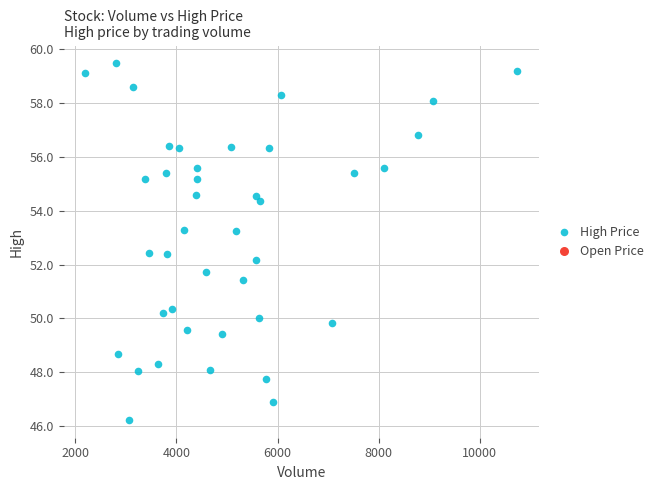

What is the range of Y values (max minus min)?

13.2